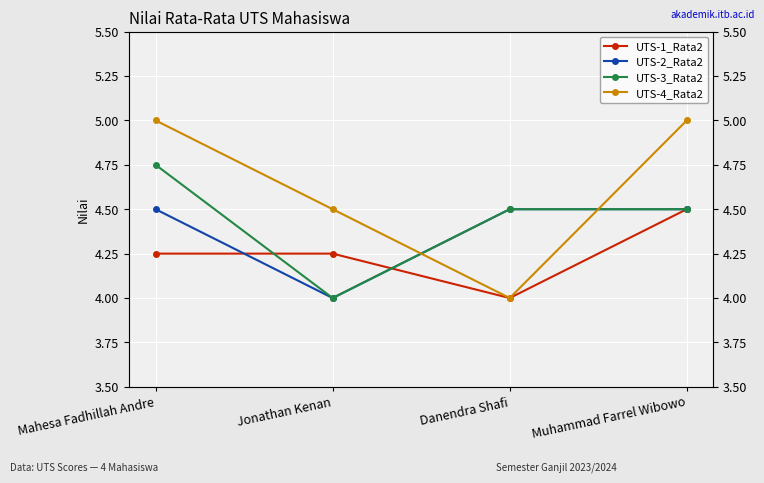

What is the lowest value of the UTS-3_Rata2 series?

4.0